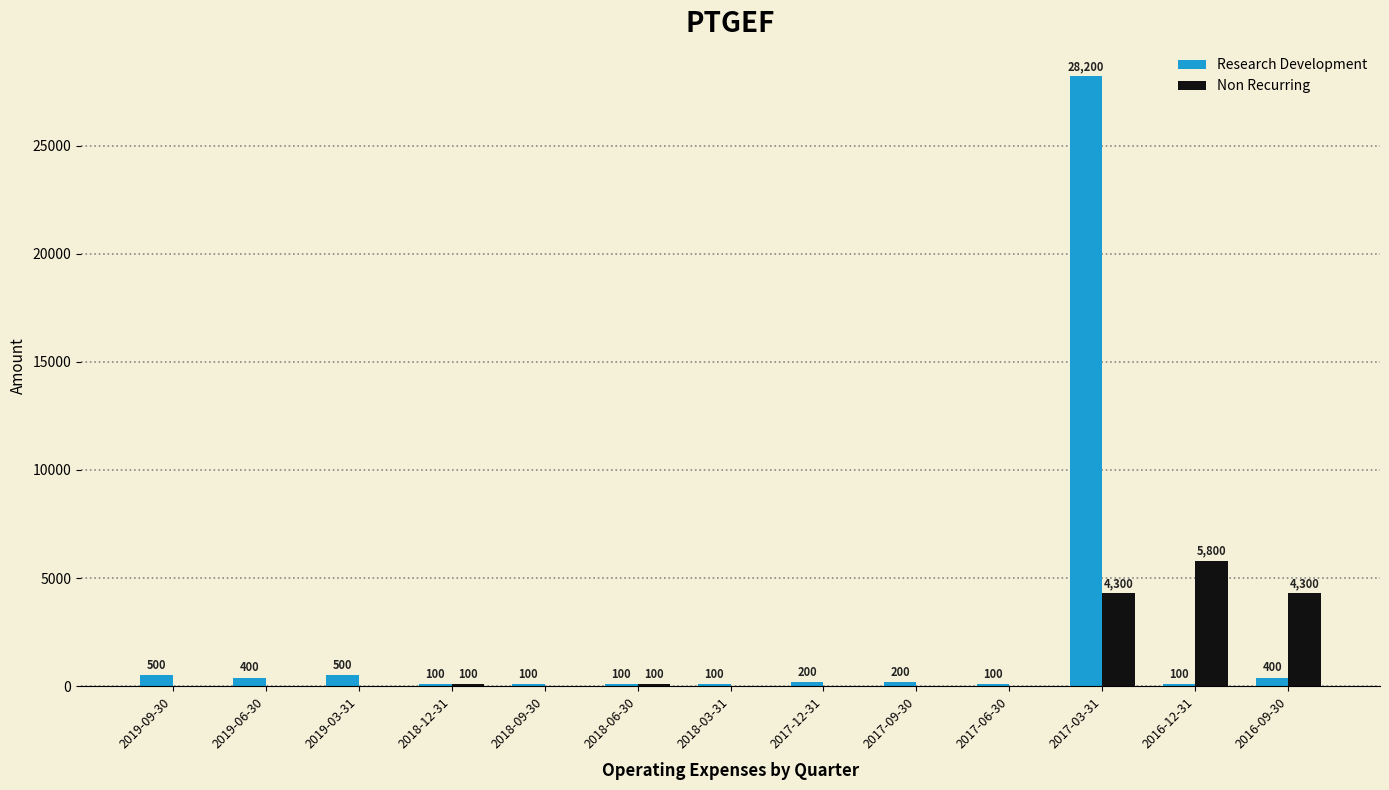

How many groups of bars are there?

13